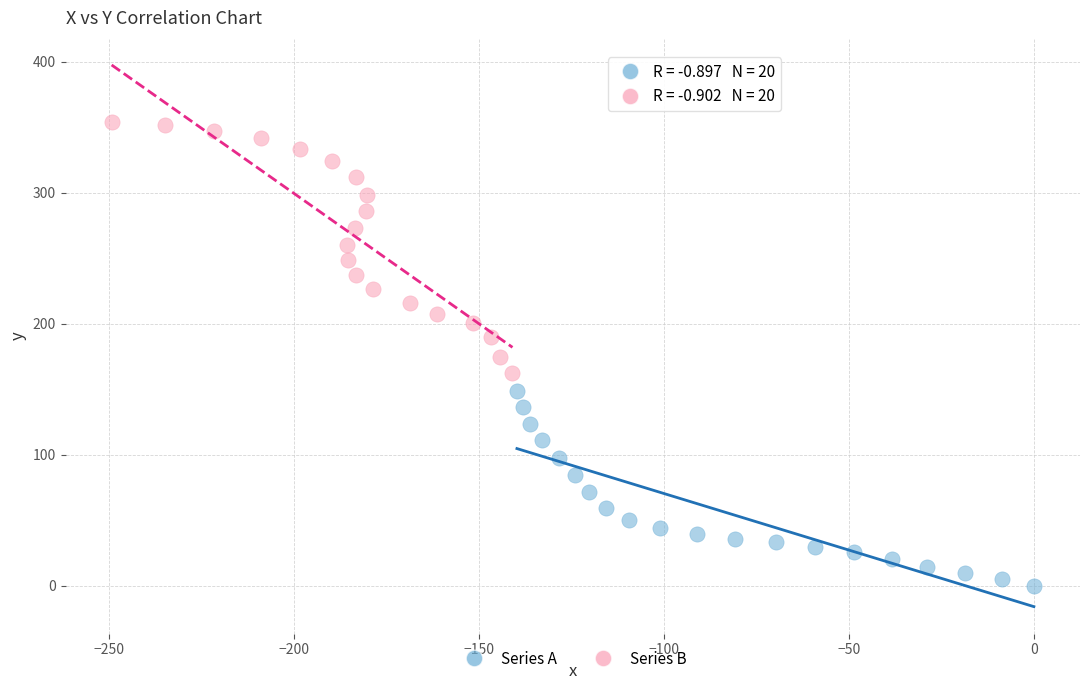

Which series reaches the maximum Y coordinate?

Series B